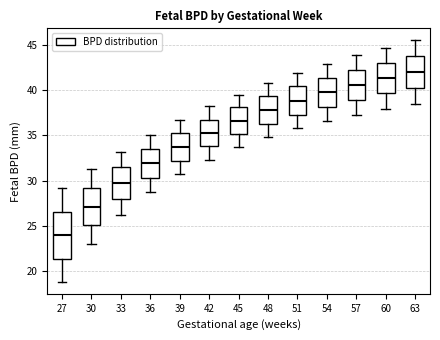

Which box is the tallest, from its lower edge to its upper edge?

27